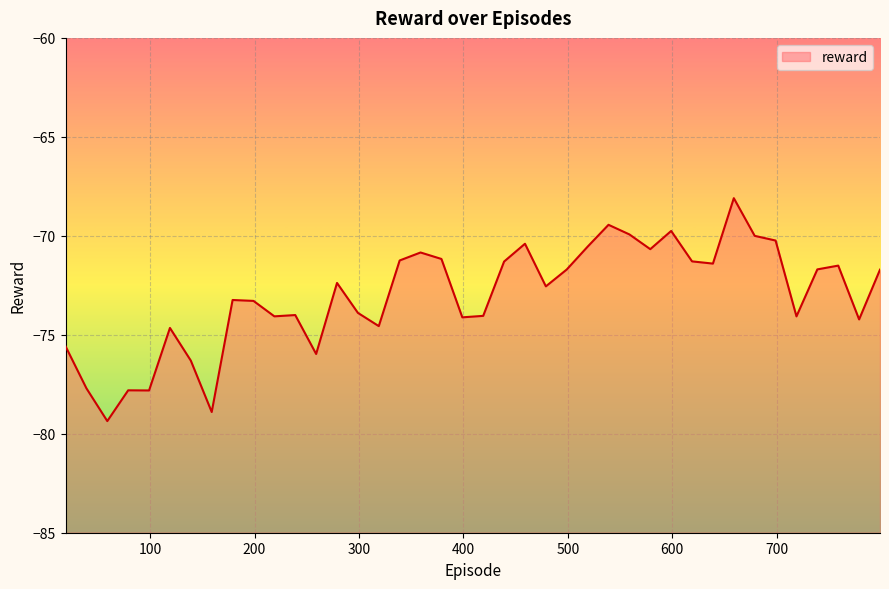

Rank the categories by value from lowest to highest.

59, 159, 99, 79, 39, 139, 259, 19, 119, 319, 779, 399, 719, 219, 419, 239, 299, 199, 179, 479, 279, 799, 499, 739, 759, 639, 439, 619, 339, 379, 359, 579, 519, 459, 699, 679, 559, 599, 539, 659